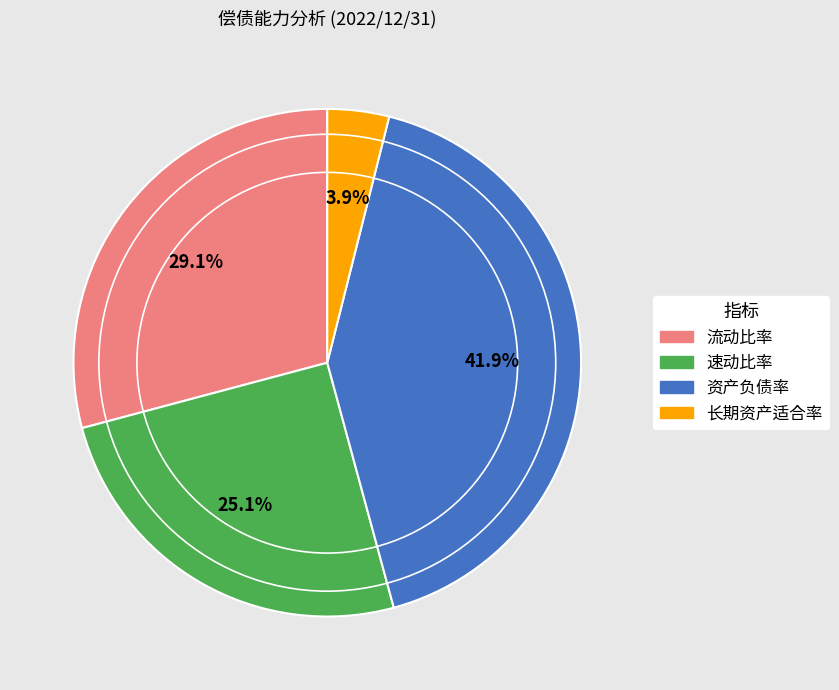

To the nearest percent, what is the difference between the largest and smallest slice percentages?

38%